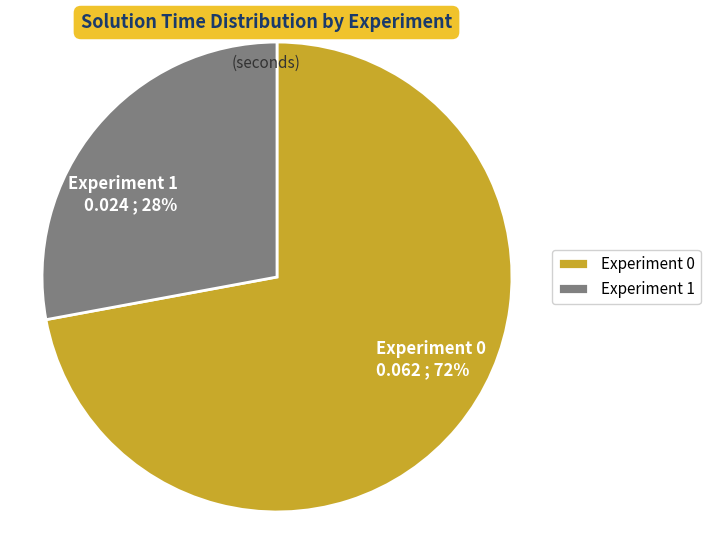

Is Experiment 0 the majority of the pie?

Yes